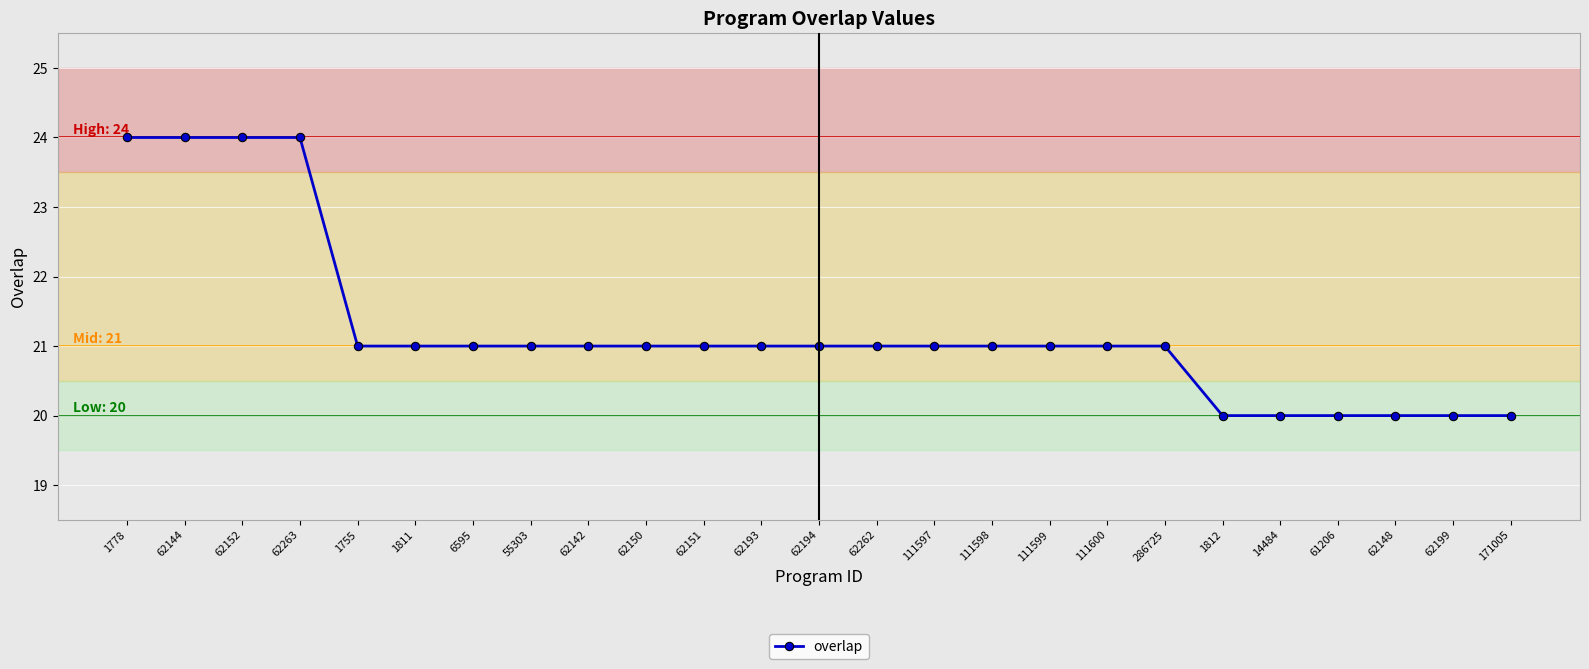

What is the smallest value displayed?

20